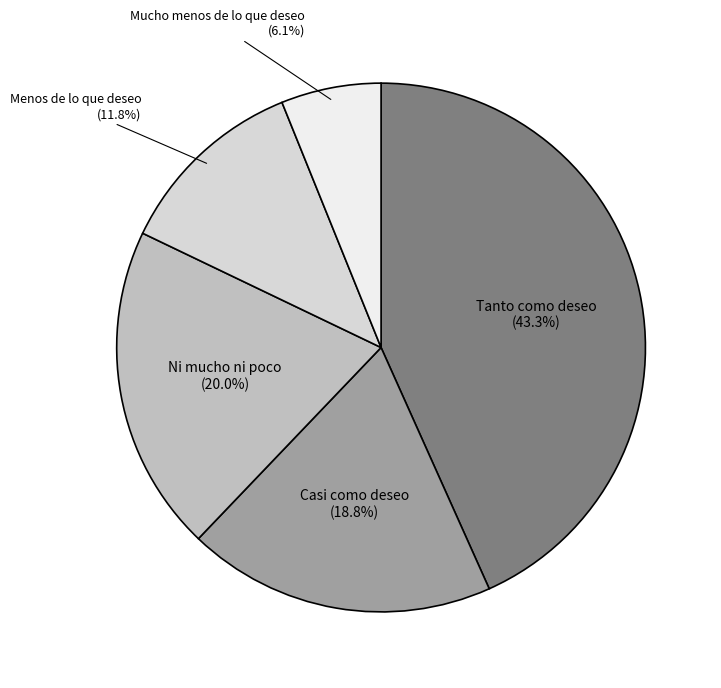

Is there a majority slice in this chart?

No